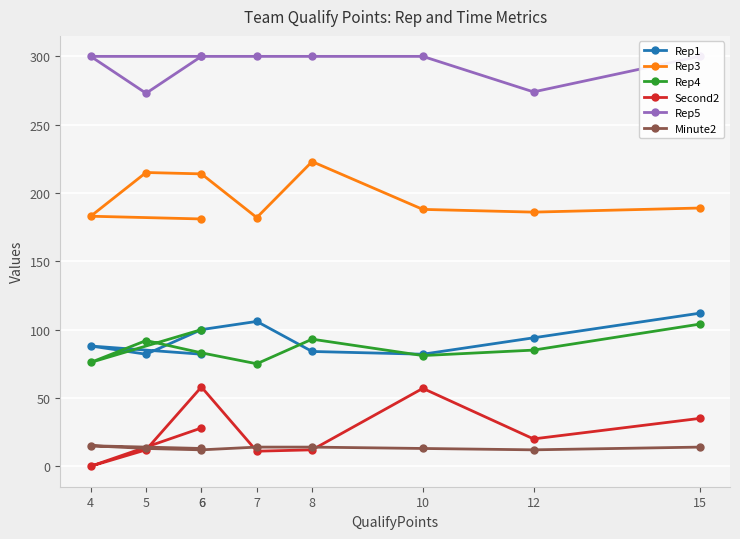

What is the sum of all Rep3 values?

1761